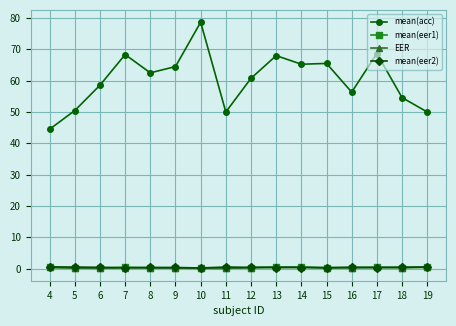

Which series has the largest range (max minus min)?

mean(acc)